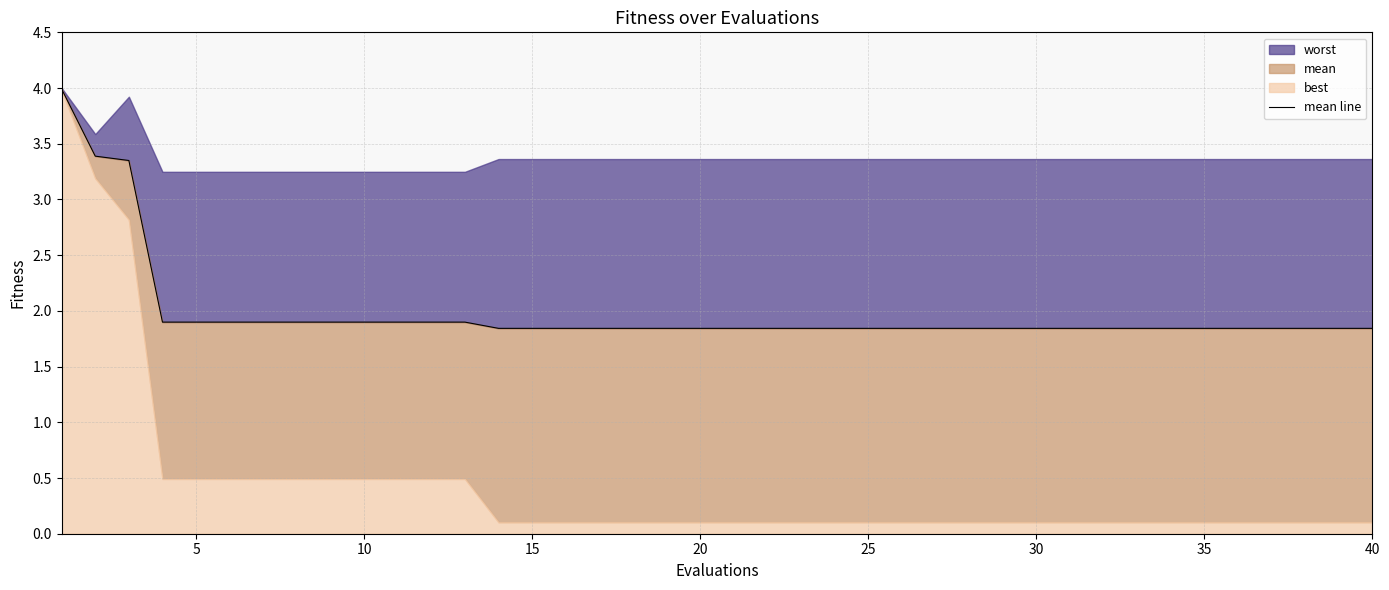

What is the ratio of the value at 14 to the value at 25?

1.0